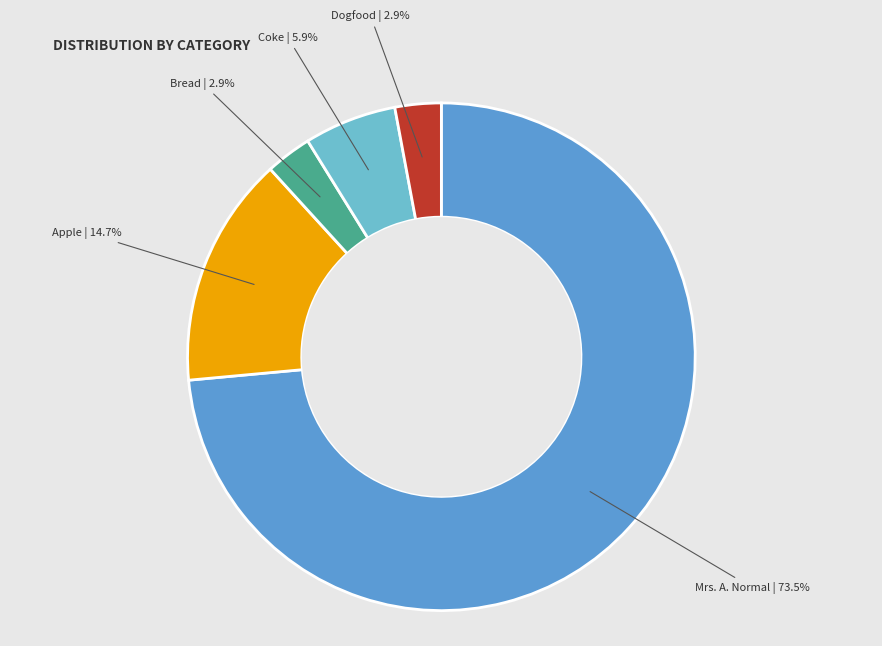

True or false: Coke accounts for 6% of the total.

True